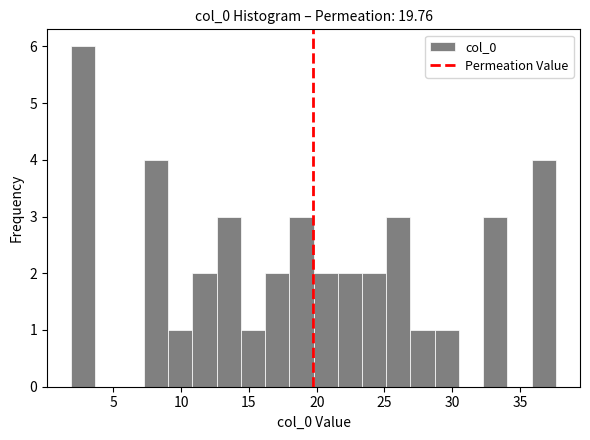

Read against the x-axis, roughly where is the centre of the tallest bar?

3.0